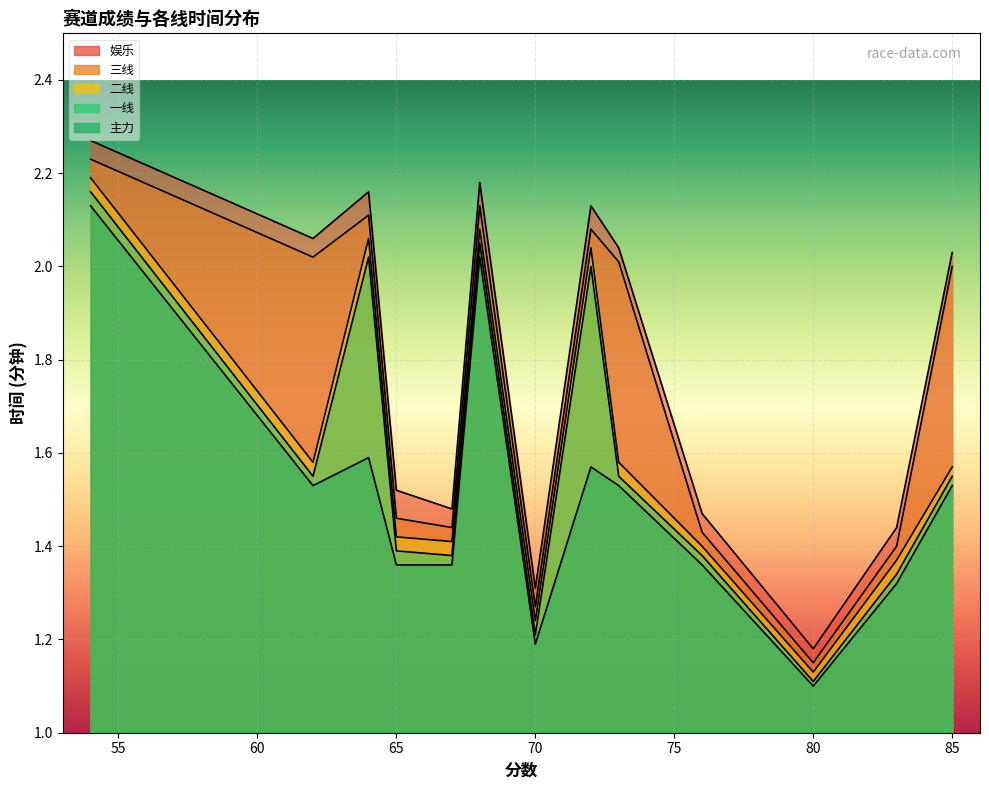

What is the value of the 二线 point at the 8th from the left?

2.0